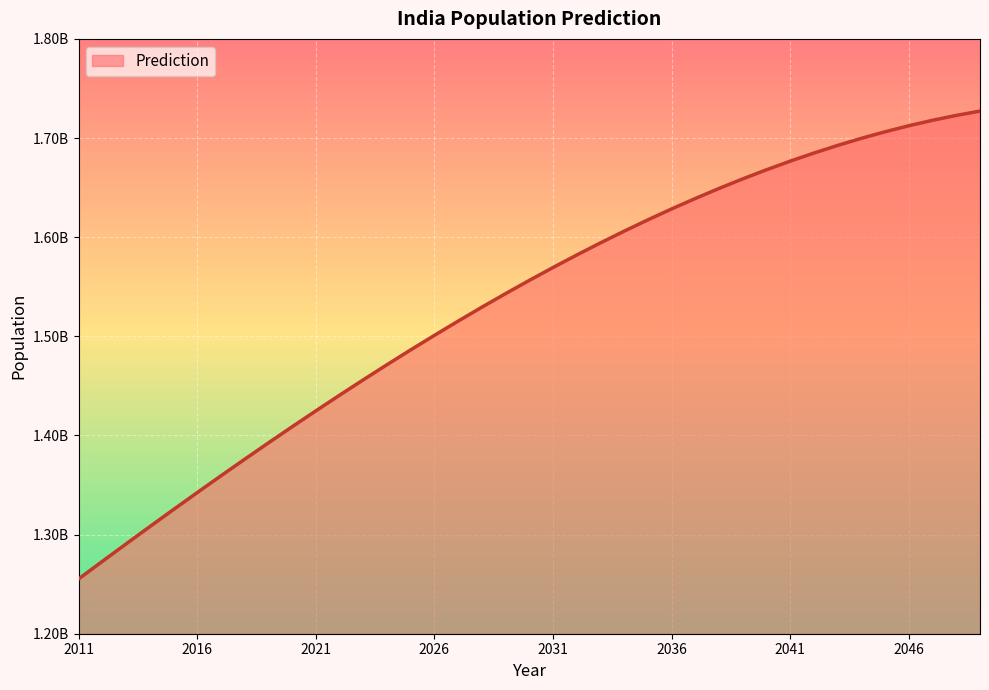

What is the difference between the maximum and second lowest values?

454255759.5